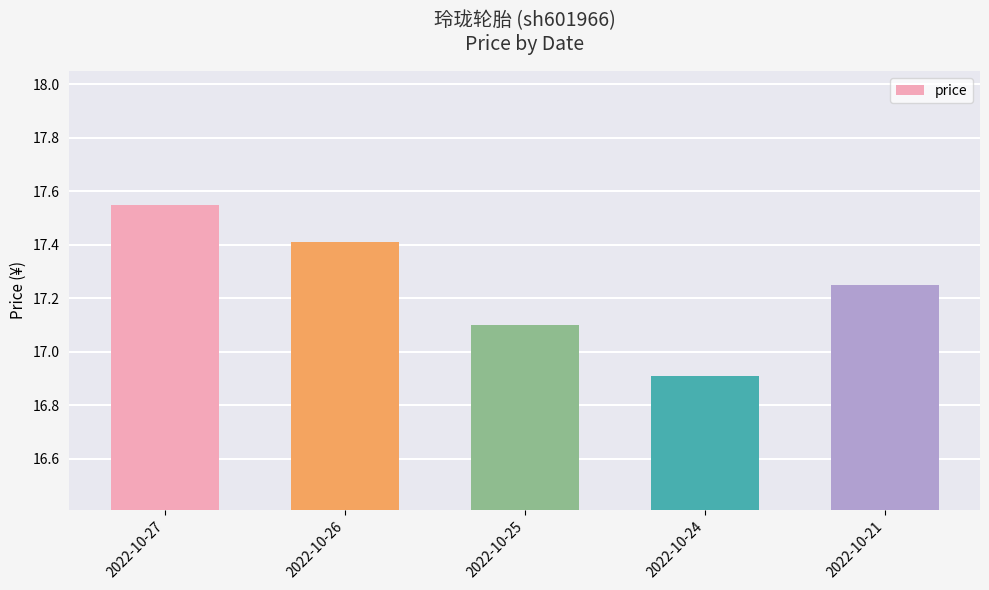

Between 2022-10-21 and 2022-10-25, which is larger?

2022-10-21